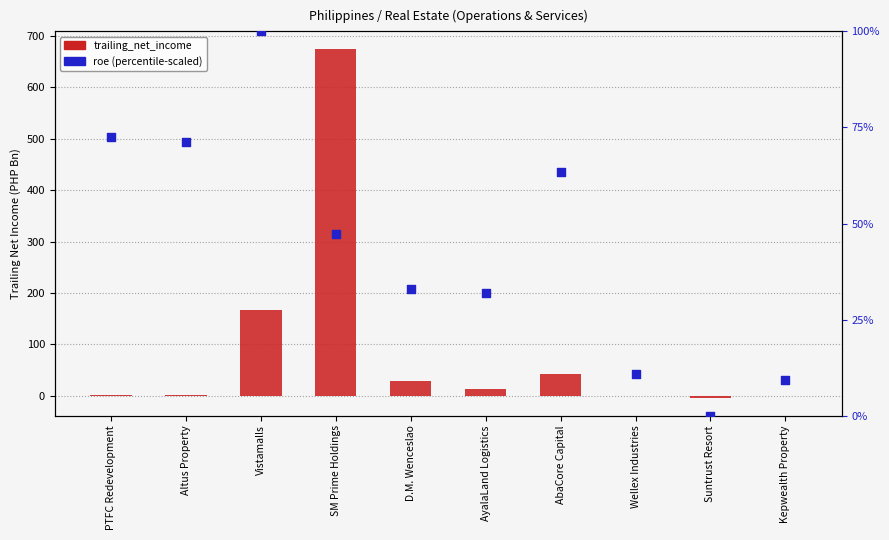

Which series reaches the maximum Y coordinate?

trailing_net_income